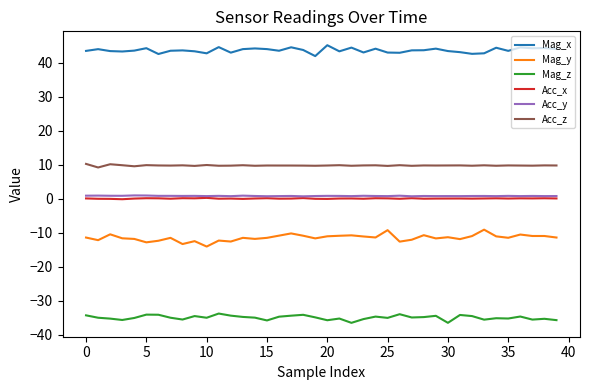

True or false: Mag_x and Mag_y intersect in this chart.

False